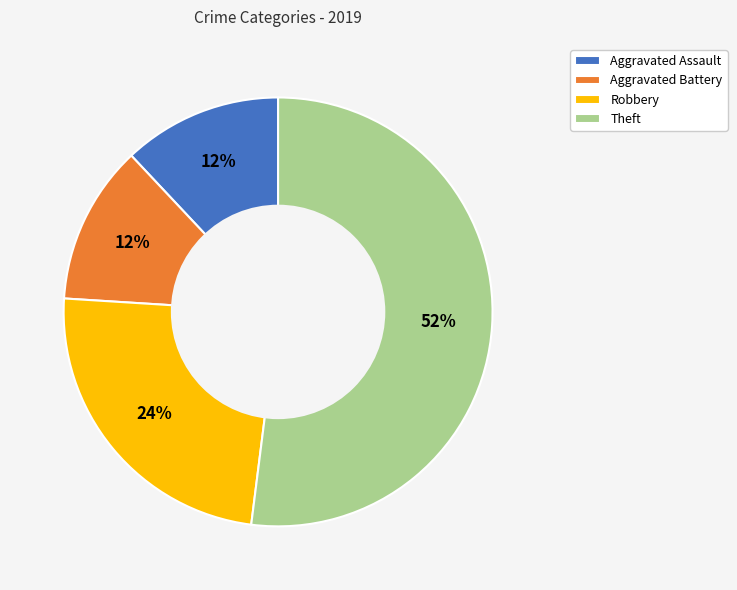

What is the majority slice?

Theft